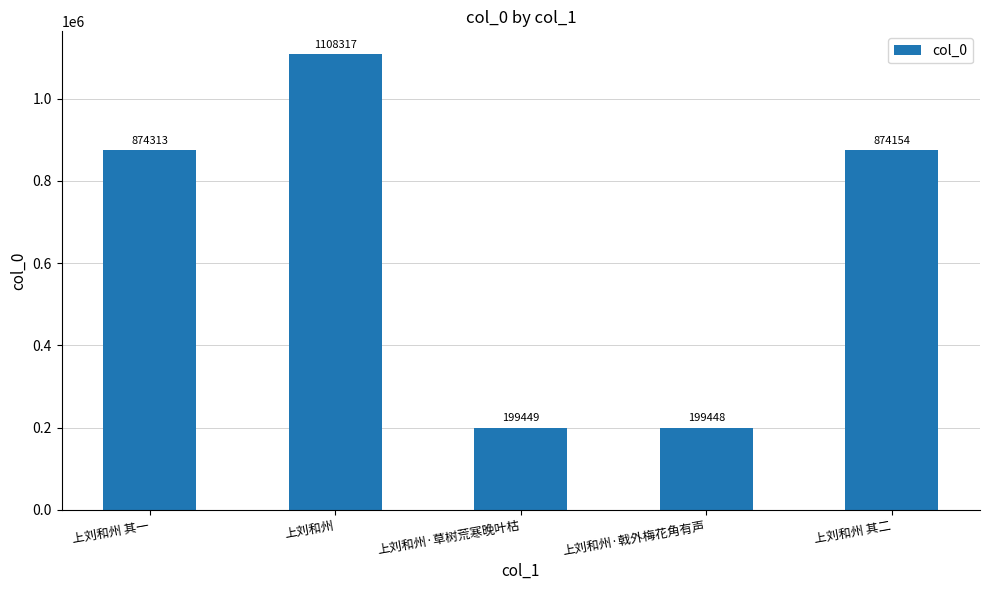

What is the average value?

651136